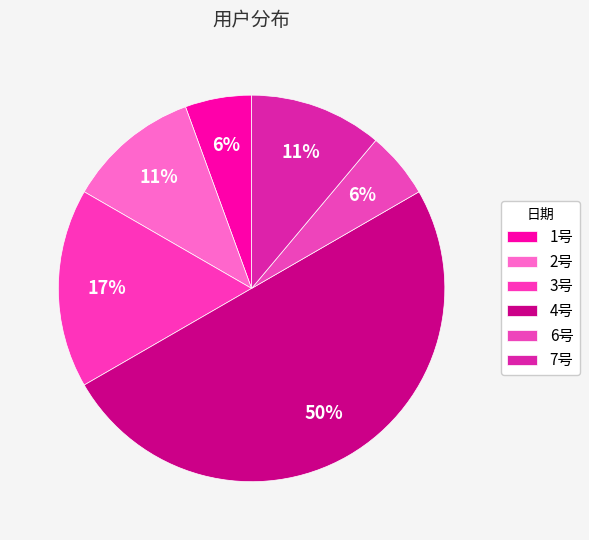

Count the number of slices in the pie.

6